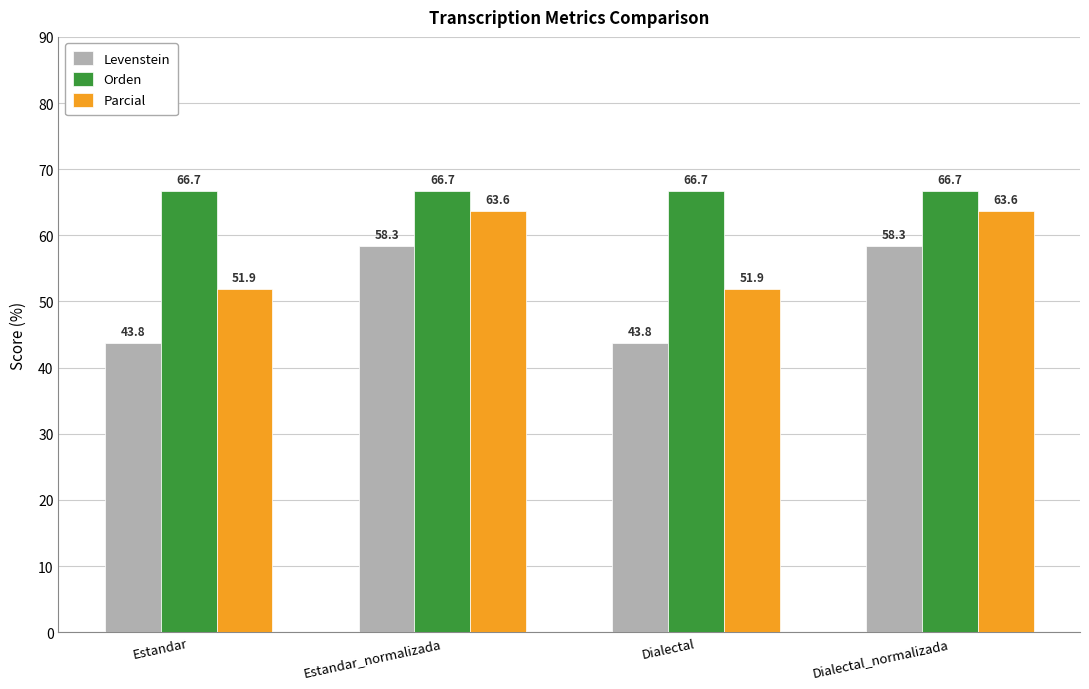

What are all the series names shown in the legend?

Levenstein, Orden, Parcial